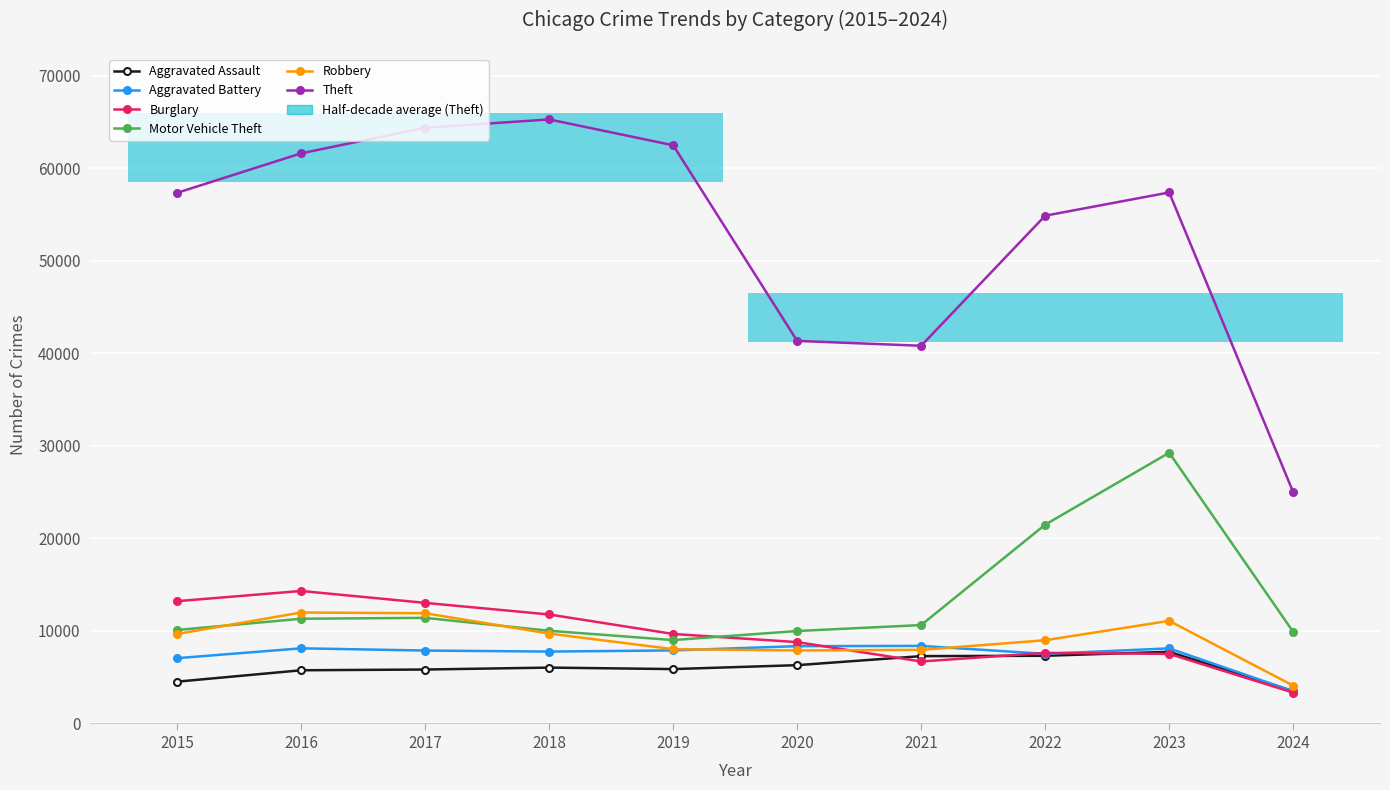

What is the sum of all Aggravated Assault values?

59782